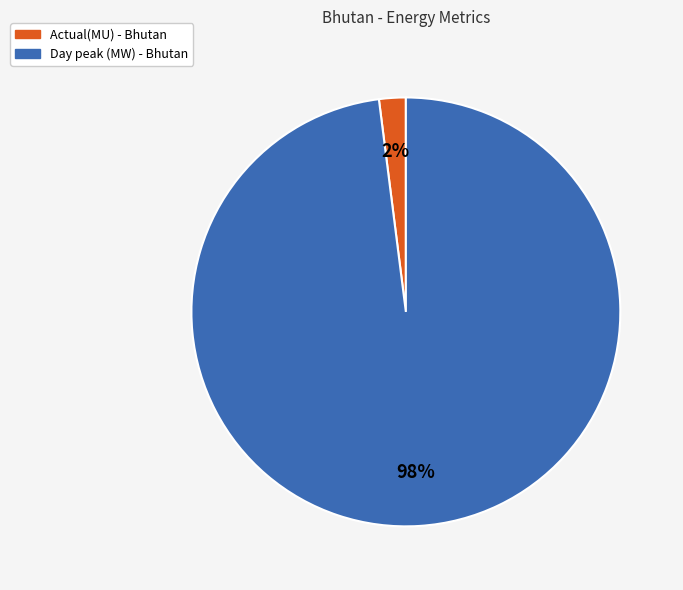

What percentage is the Day peak (MW) slice, to the nearest percent?

98%